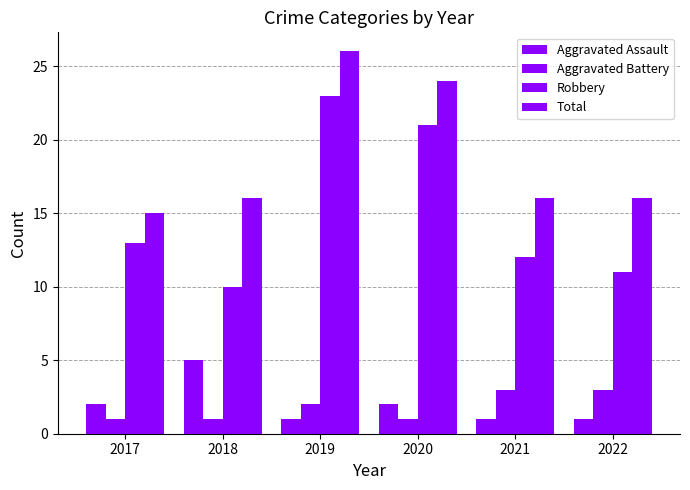

How many series are shown in this chart?

4